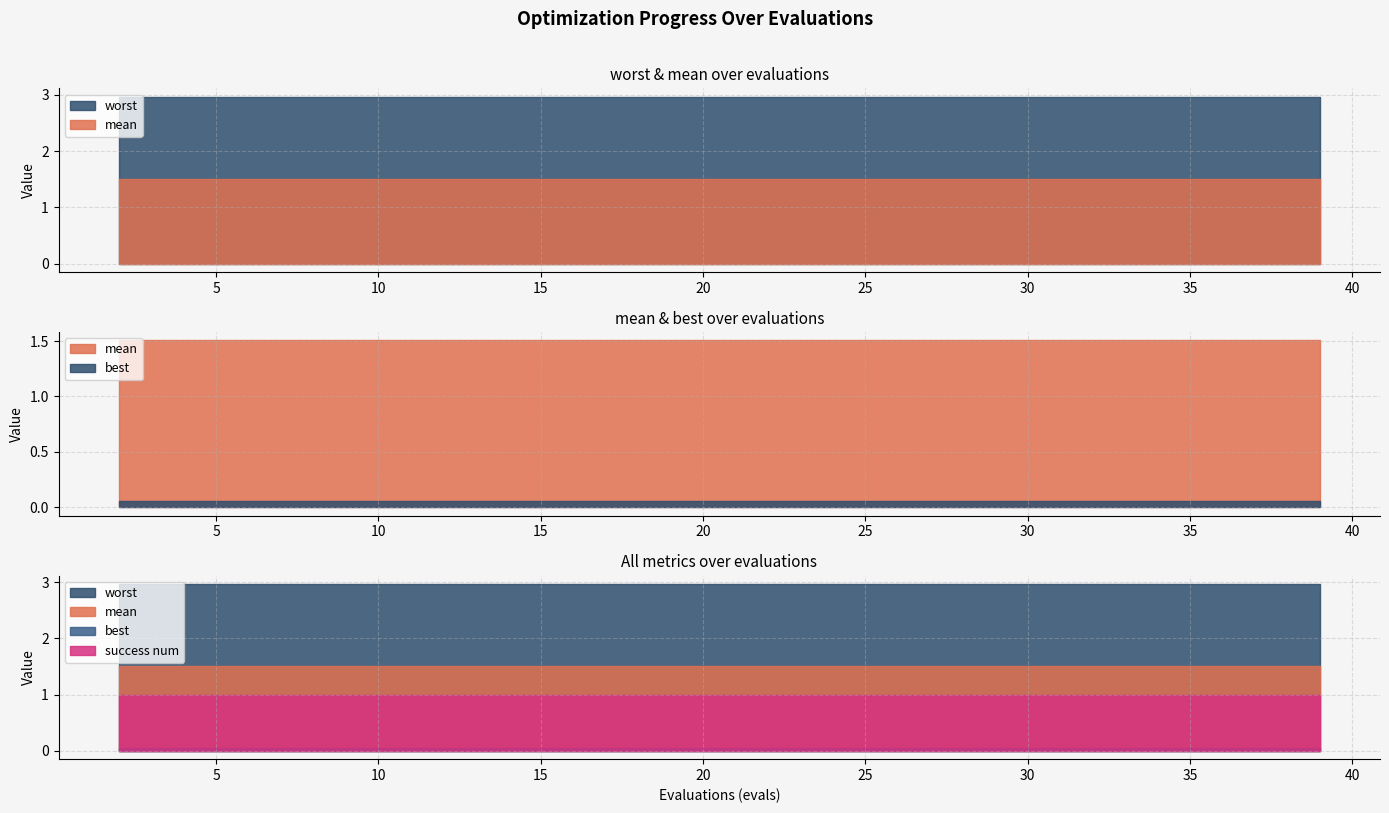

Which series has the largest total across all categories?

worst